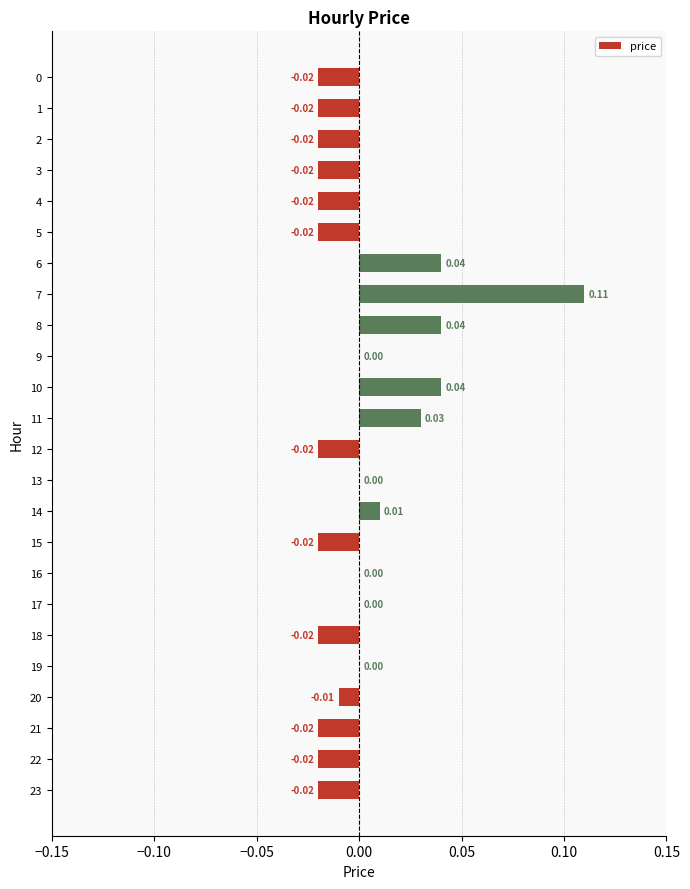

Which has a higher value, 16 or 2?

16